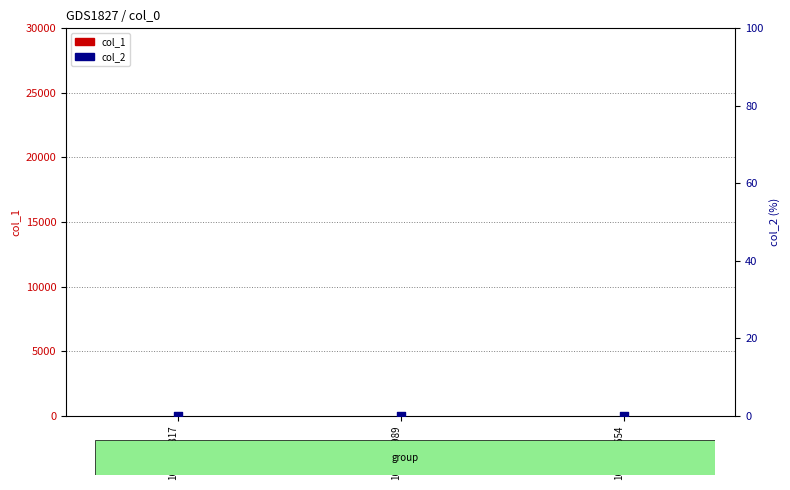

Which series has the widest spread of Y values?

col_1